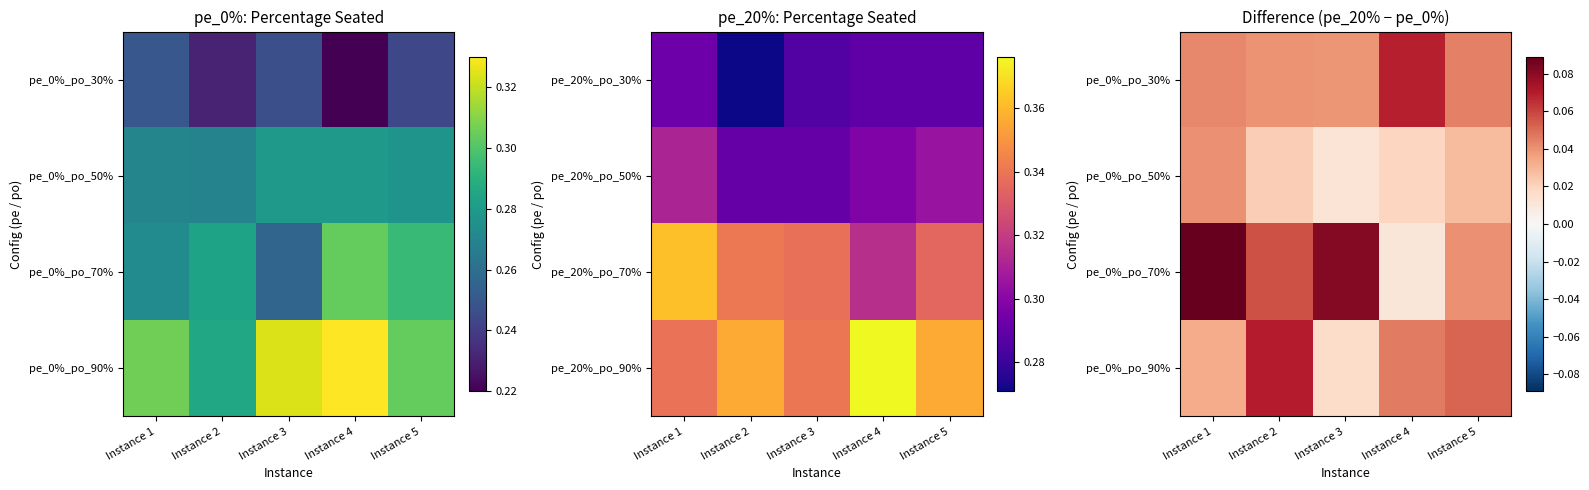

Where is pe_0%_po_30% nearest to the value 0?

Instance 3